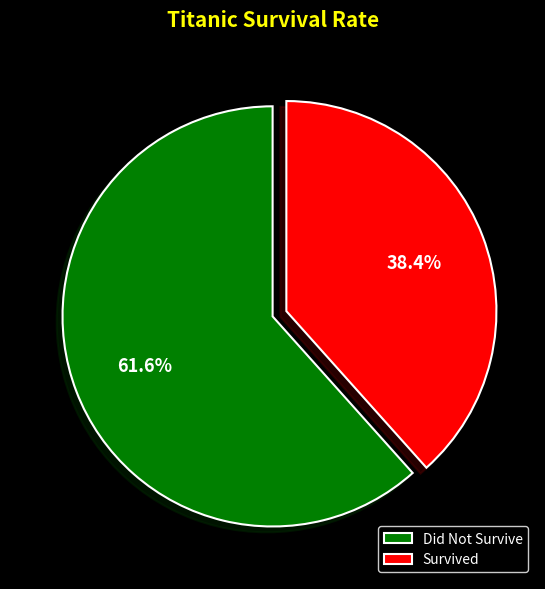

Rank the categories by value from lowest to highest.

Survived, Did Not Survive